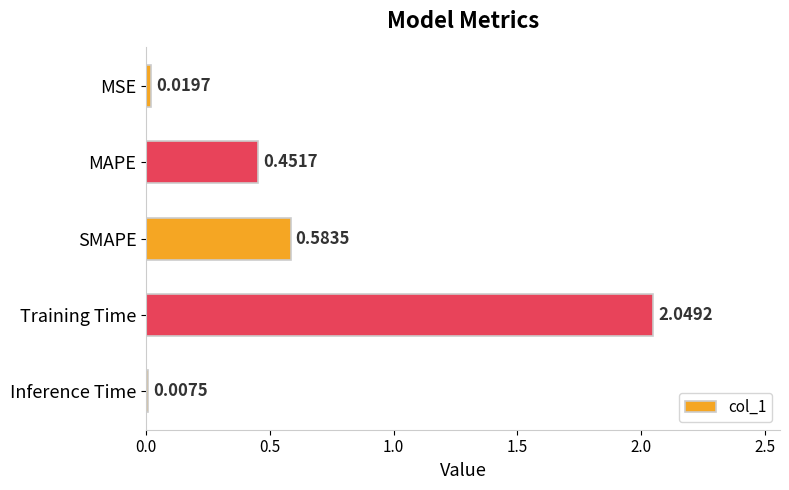

At which label is the value closest to 1?

SMAPE